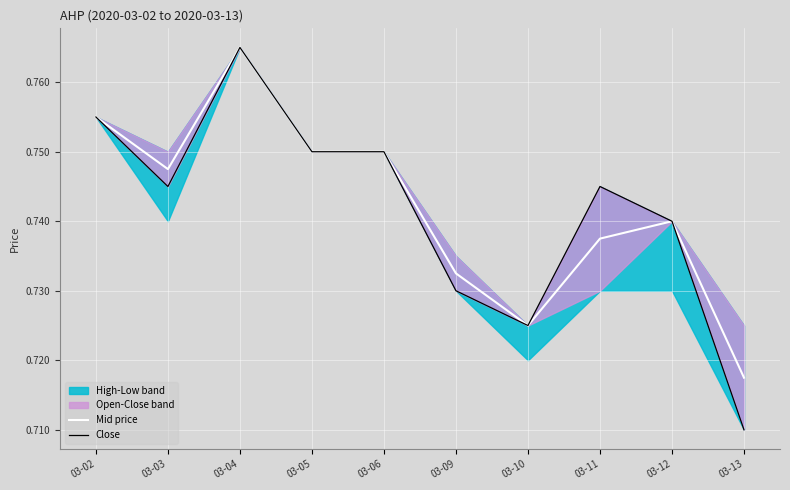

Which series has the widest spread of values?

Close